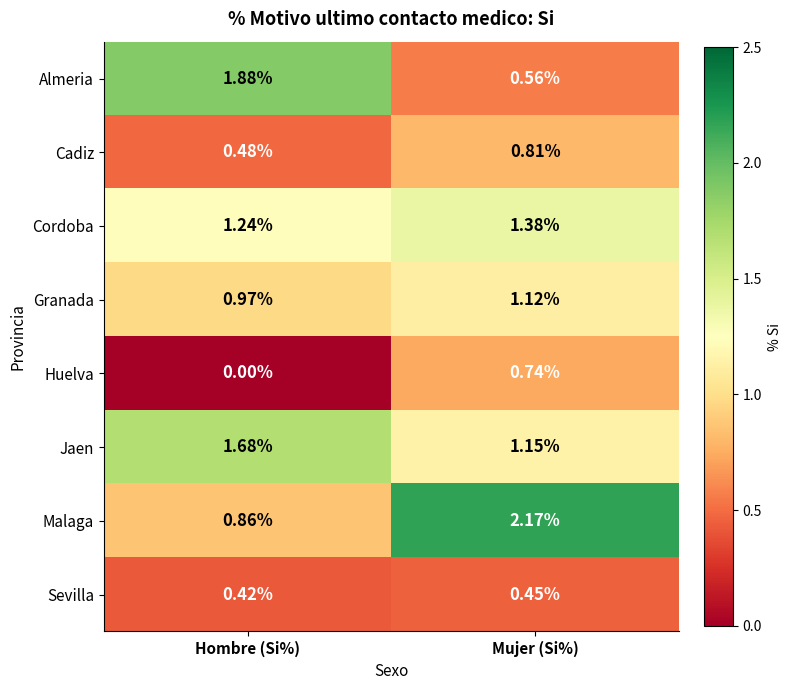

Which label corresponds to the largest value in the chart?

Mujer (Si%)